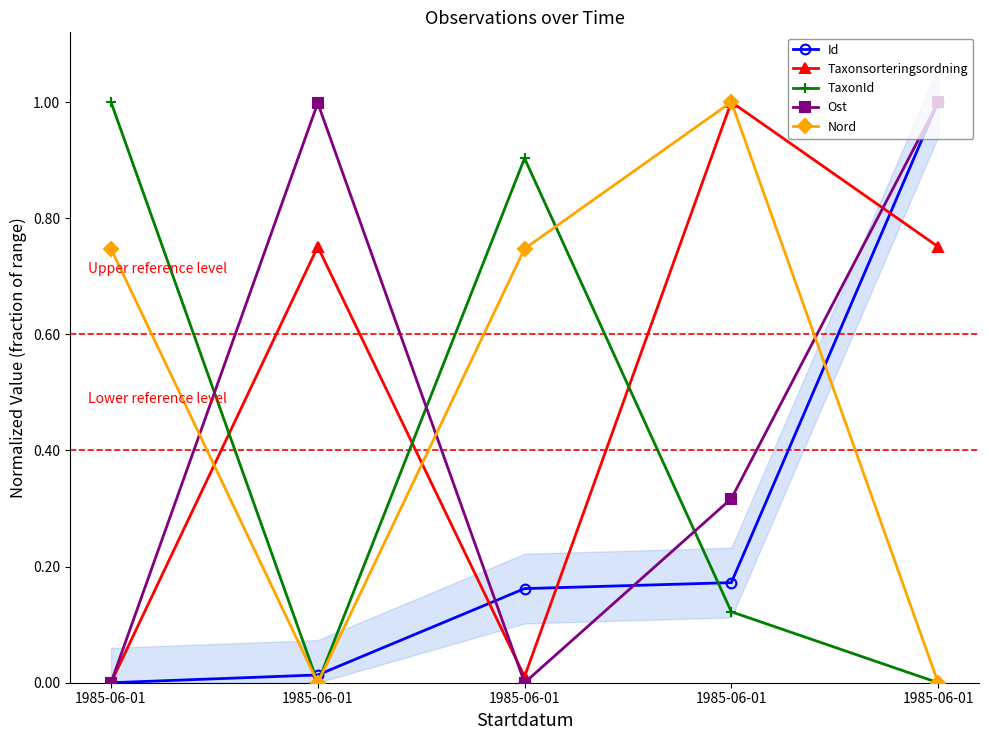

Which series changed the most between 1985-06-01 and 1985-06-01?

Taxonsorteringsordning